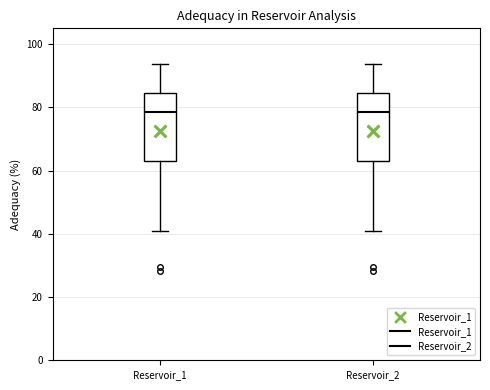

Reading left to right, transcribe this box plot: for each box, give where its median line is, the range the box spans, and where its two whiskers end, as read against the y-axis. The values are not printed on the chart, so give them approximately, as read against the axis.

Reservoir_1: median 78, box 62 to 84, whiskers 40 to 94
Reservoir_2: median 78, box 62 to 84, whiskers 40 to 94